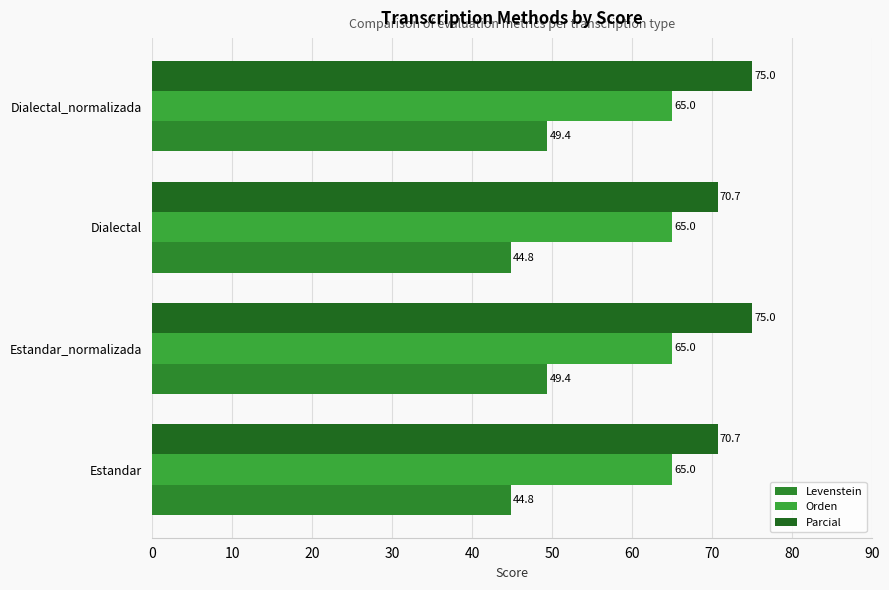

How many categories are shown in the chart?

4